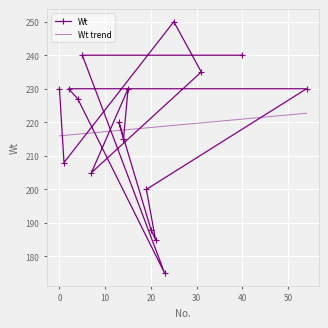

How many values exceed 227?

8